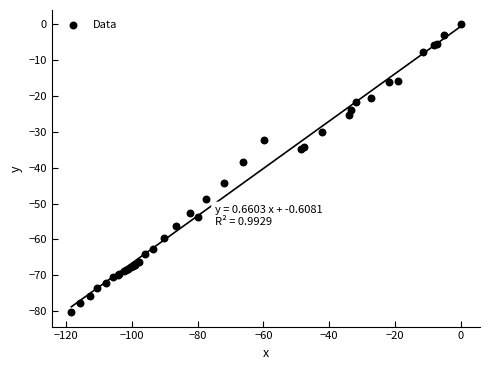

What Y value in the scatter plot is closest to -40?

-38.4